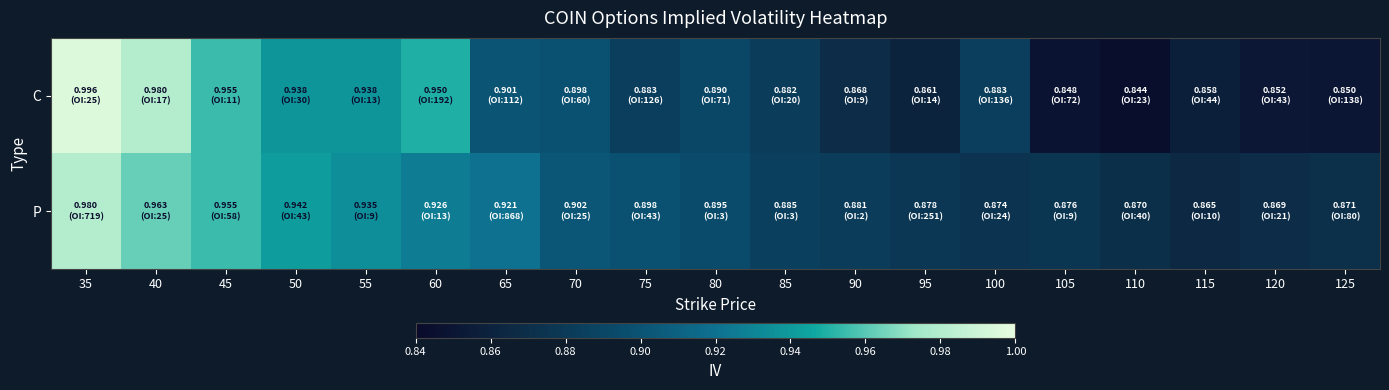

Count the number of categories in the chart.

19